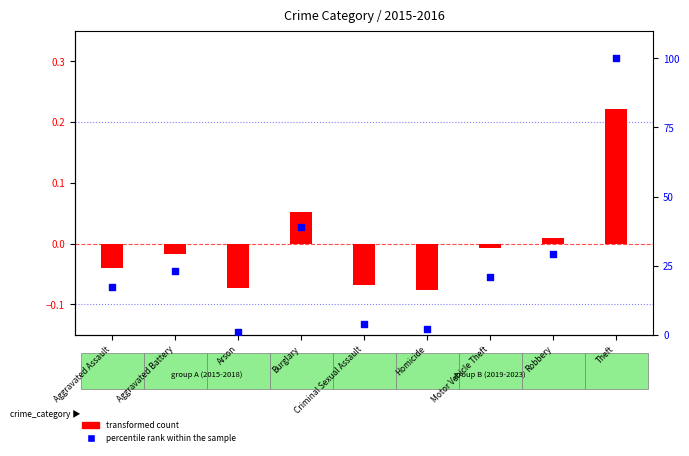

Which series has the widest spread of Y values?

percentile rank within the sample